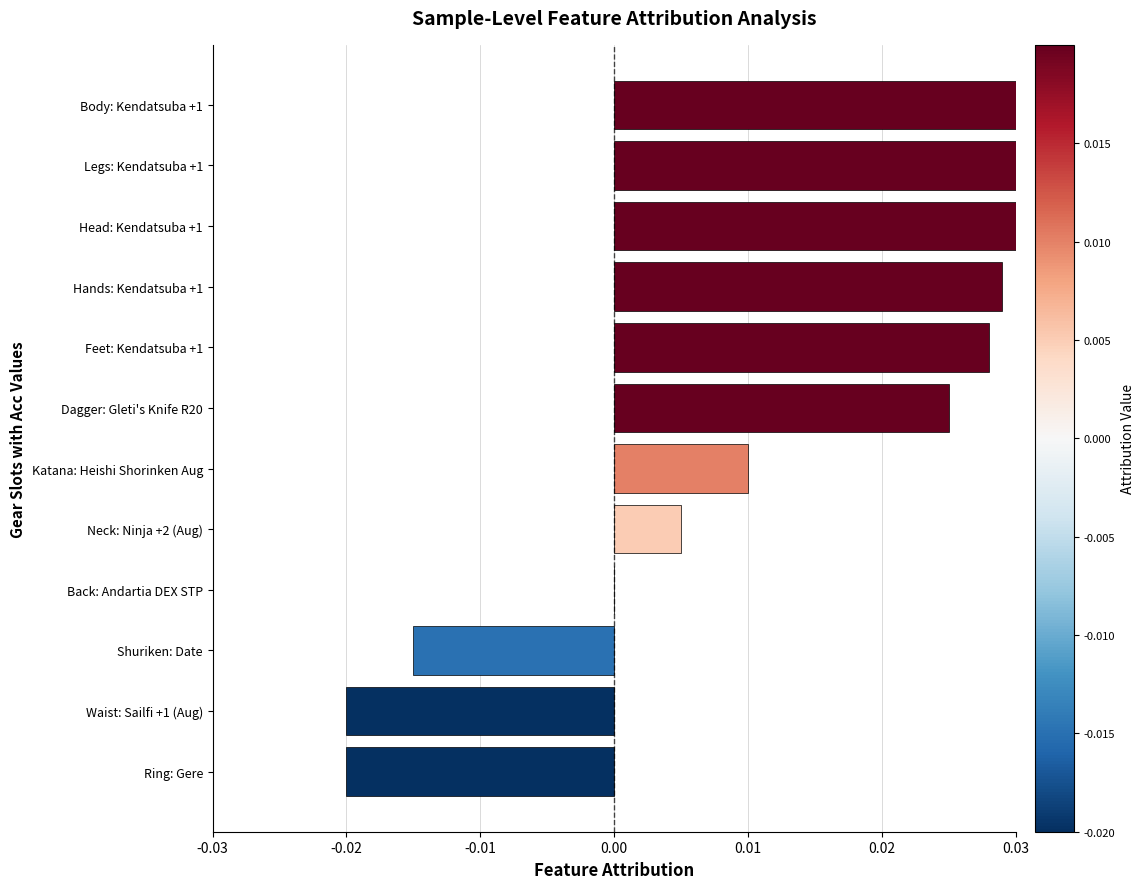

How many distinct data groups are displayed?

1